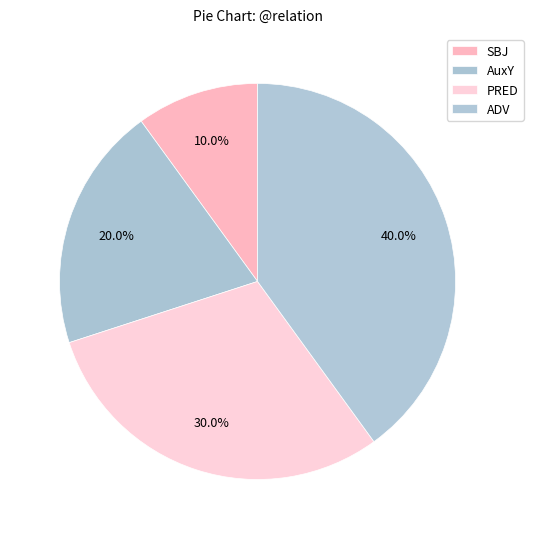

To the nearest percent, what portion does AuxY represent?

20%